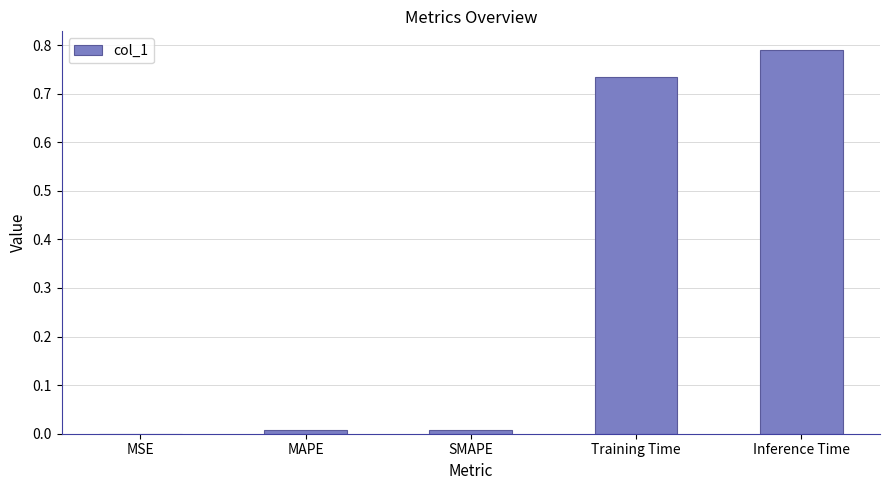

Is it true that the value at Training Time is 1.2?

False